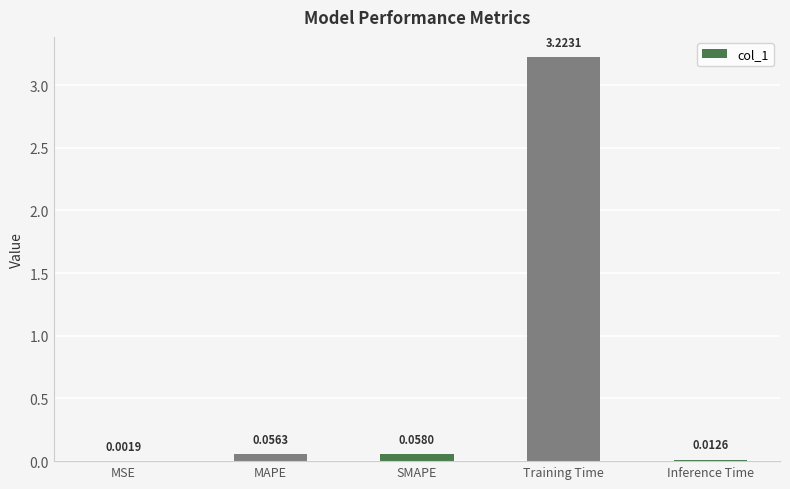

At which label is the value closest to 1?

SMAPE